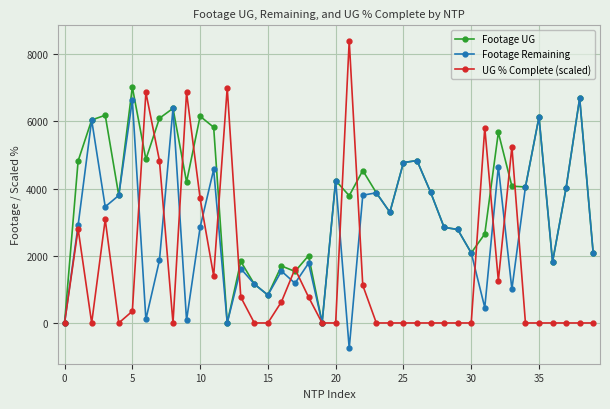

How many values in the Footage Remaining series are below 2846?

20